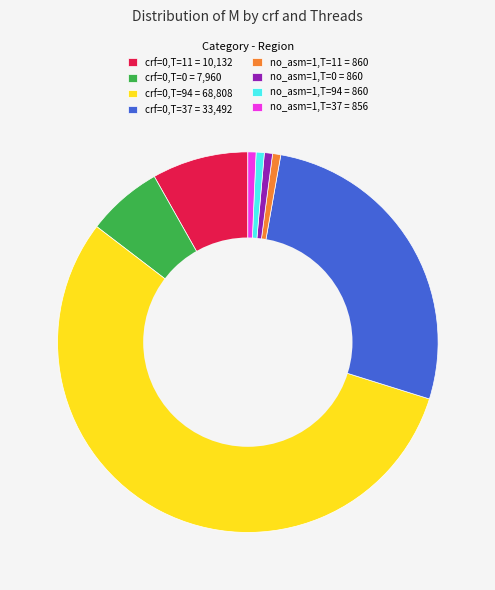

True or false: crf=0,T=0 accounts for 6% of the total.

True